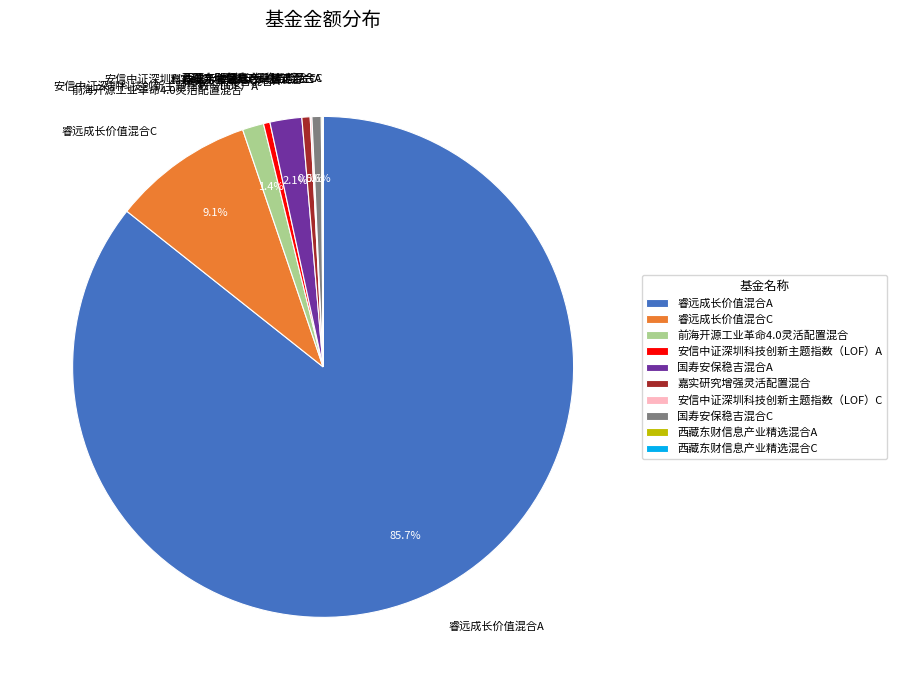

Combined, do 安信中证深圳科技创新主题指数（LOF）A and 睿远成长价值混合A account for over 50%?

Yes